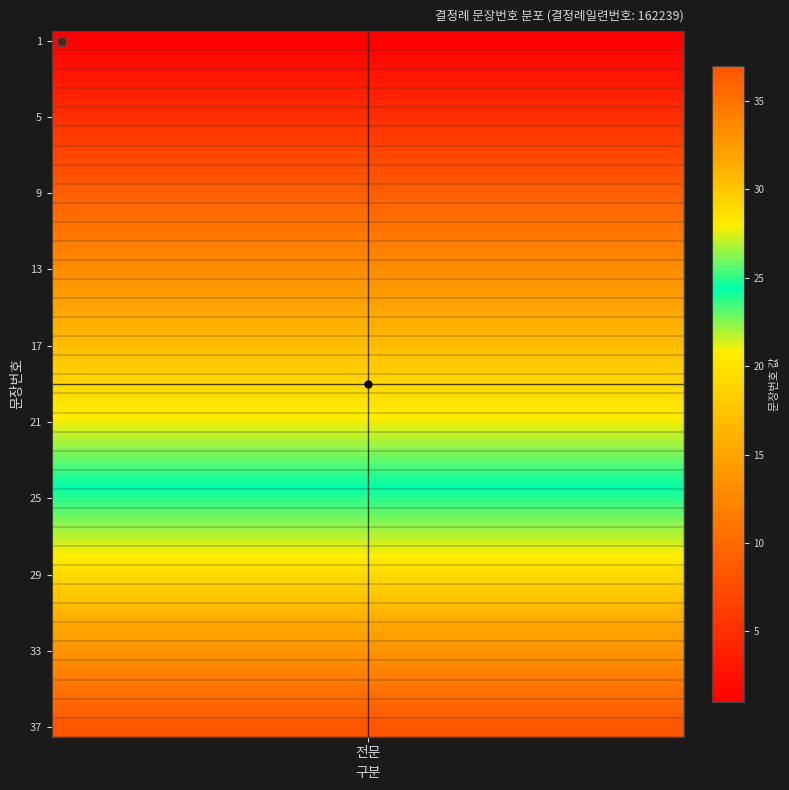

What is the greatest value displayed?

37